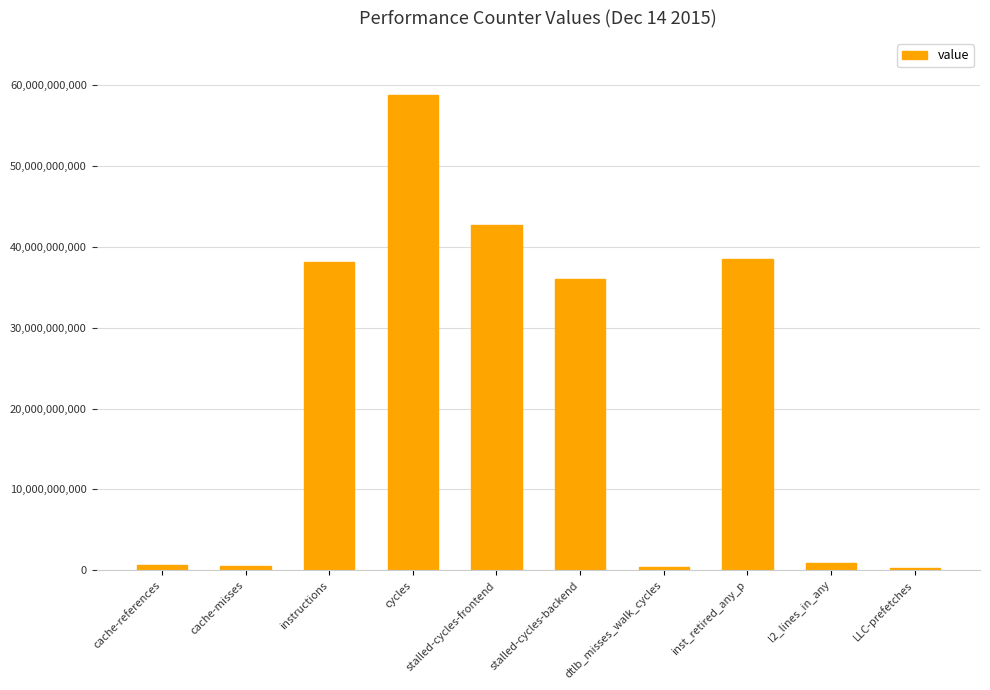

Which has a higher value, cache-references or stalled-cycles-frontend?

stalled-cycles-frontend